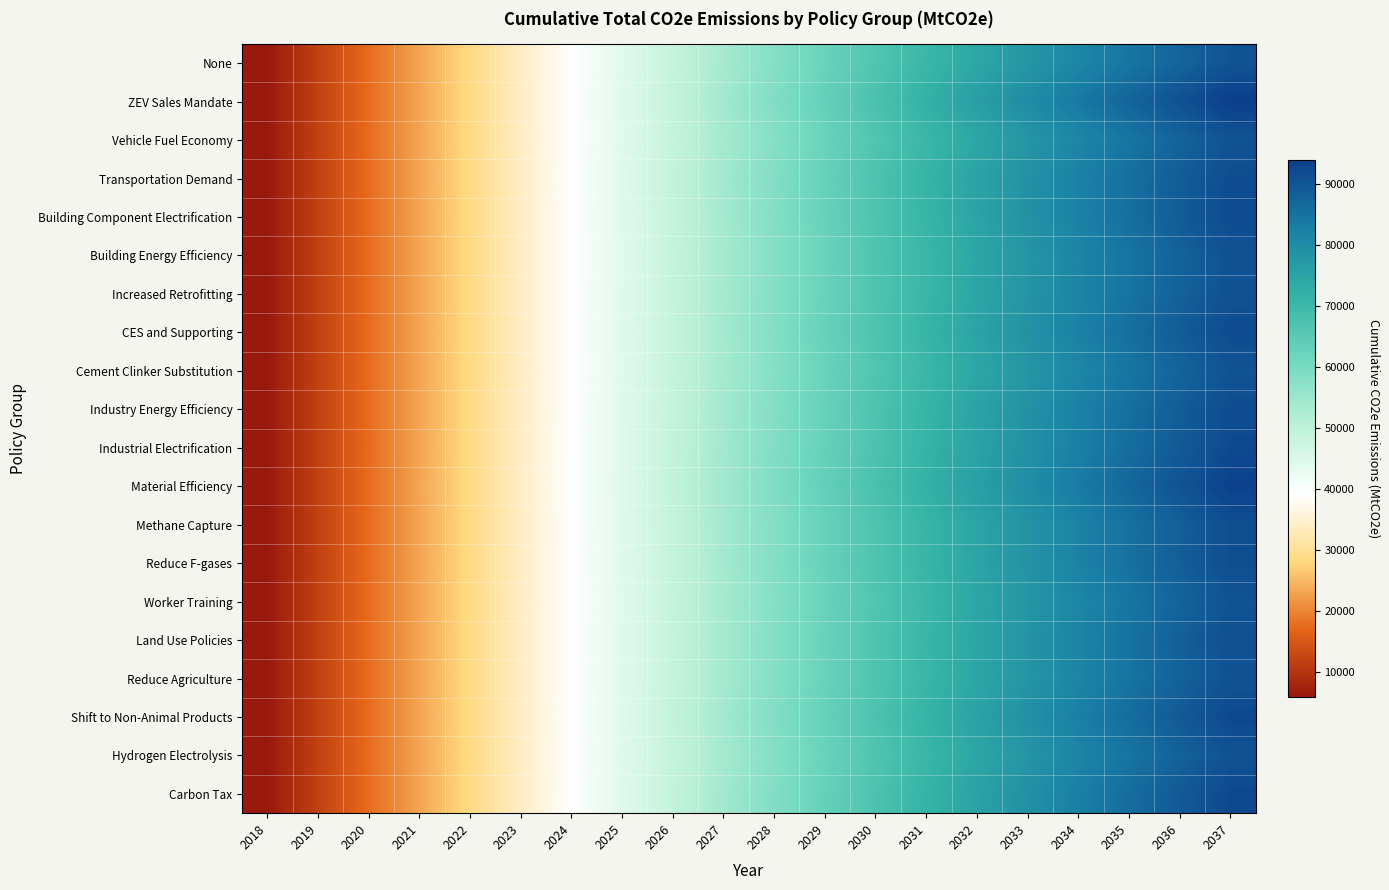

Reading right to left, transcribe all the data shown in this chart.

None: 2037=90035.7	2036=87211.2	2035=84210.3	2034=81043.4	2033=77694.2	2032=74148.5	2031=70410.7	2030=66489.0	2029=62351.5	2028=58021.9	2027=53506.0	2026=48831.4	2025=43978.5	2024=38971.1	2023=33822.3	2022=28544.1	2021=23121.8	2020=17573.5	2019=11836.2	2018=6023.5
ZEV Sales Mandate: 2037=93776.4	2036=90544.6	2035=87146.5	2034=83594.0	2033=79873.8	2032=75968.6	2031=71898.8	2030=67664.1	2029=63241.1	2028=58662.7	2027=53934.7	2026=49092.0	2025=44115.6	2024=39028.1	2023=33829.7	2022=28532.2	2021=23116.3	2020=17572.1	2019=11836.2	2018=6023.5
Vehicle Fuel Economy: 2037=90214.0	2036=87369.2	2035=84348.7	2034=81162.6	2033=77794.5	2032=74229.8	2031=70474.6	2030=66536.9	2029=62384.8	2028=58041.7	2027=53515.2	2026=48834.1	2025=43978.5	2024=38971.1	2023=33822.3	2022=28544.1	2021=23121.8	2020=17573.5	2019=11836.2	2018=6023.5
Transportation Demand: 2037=91399.0	2036=88467.9	2035=85365.1	2034=82094.5	2033=78647.2	2032=75001.9	2031=71169.3	2030=67151.7	2029=62922.0	2028=58504.2	2027=53904.3	2026=49151.2	2025=44225.2	2024=39151.9	2023=33945.6	2022=28619.1	2021=23159.5	2020=17585.8	2019=11836.2	2018=6023.5
Building Component Electrification: 2037=91717.8	2036=88653.3	2035=85435.0	2034=82074.0	2033=78554.2	2032=74857.4	2031=70990.6	2030=66949.5	2029=62709.9	2028=58297.2	2027=53712.4	2026=48981.2	2025=44082.6	2024=39039.3	2023=33858.7	2022=28561.8	2021=23129.0	2020=17575.1	2019=11836.2	2018=6023.5
Building Energy Efficiency: 2037=90517.5	2036=87629.3	2035=84568.8	2034=81346.5	2033=77945.8	2032=74351.2	2031=70574.0	2030=66615.8	2029=62449.9	2028=58099.8	2027=53562.3	2026=48871.1	2025=44004.8	2024=38987.3	2023=33831.5	2022=28548.5	2021=23123.5	2020=17574.0	2019=11836.2	2018=6023.5
Increased Retrofitting: 2037=90585.0	2036=87699.1	2035=84640.5	2034=81420.3	2033=78022.4	2032=74432.2	2031=70655.7	2030=66694.1	2029=62520.5	2028=58158.5	2027=53613.8	2026=48914.5	2025=44039.6	2024=39013.3	2023=33849.5	2022=28559.5	2021=23129.0	2020=17576.1	2019=11836.2	2018=6023.5
CES and Supporting: 2037=91624.7	2036=88601.8	2035=85418.1	2034=82083.8	2033=78580.8	2032=74894.4	2031=71030.9	2030=66996.7	2029=62756.1	2028=58336.1	2027=53741.6	2026=49001.1	2025=44093.4	2024=39043.9	2023=33863.0	2022=28568.8	2021=23138.5	2020=17576.8	2019=11836.2	2018=6023.5
Cement Clinker Substitution: 2037=90138.5	2036=87303.3	2035=84292.2	2034=81115.7	2033=77757.6	2032=74203.5	2031=70458.0	2030=66529.1	2029=62385.0	2028=58049.5	2027=53528.1	2026=48848.7	2025=43991.5	2024=38980.4	2023=33828.6	2022=28547.9	2021=23123.7	2020=17574.2	2019=11836.2	2018=6023.5
Industry Energy Efficiency: 2037=91524.0	2036=88551.6	2035=85405.6	2034=82095.1	2033=78610.1	2032=74937.2	2031=71087.1	2030=67056.1	2029=62822.6	2028=58409.8	2027=53816.8	2026=49069.8	2025=44153.3	2024=39091.7	2023=33899.7	2022=28587.6	2021=23146.2	2020=17581.9	2019=11836.2	2018=6023.5
Industrial Electrification: 2037=91817.8	2036=88848.4	2035=85693.3	2034=82368.0	2033=78867.2	2032=75176.4	2031=71301.9	2030=67240.5	2029=62974.0	2028=58530.2	2027=53913.5	2026=49149.5	2025=44219.8	2024=39142.8	2023=33924.8	2022=28582.9	2021=23118.2	2020=17557.4	2019=11836.2	2018=6023.5
Material Efficiency: 2037=93245.9	2036=90095.0	2035=86779.1	2034=83309.5	2033=79674.8	2032=75862.2	2031=71875.7	2030=67725.8	2029=63378.7	2028=58862.3	2027=54176.2	2026=49346.8	2025=44358.3	2024=39235.4	2023=33993.4	2022=28642.4	2021=23172.5	2020=17590.5	2019=11836.2	2018=6023.5
Methane Capture: 2037=91084.9	2036=88158.1	2035=85059.0	2034=81798.2	2033=78359.9	2032=74729.4	2031=70911.6	2030=66914.9	2029=62707.7	2028=58314.3	2027=53740.4	2026=49014.1	2025=44115.9	2024=39069.2	2023=33887.6	2022=28583.2	2021=23141.2	2020=17580.0	2019=11836.2	2018=6023.5
Reduce F-gases: 2037=91207.7	2036=88261.5	2035=85144.4	2034=81867.0	2033=78412.6	2032=74767.2	2031=70935.6	2030=66926.1	2029=62707.1	2028=58305.3	2027=53726.3	2026=48997.5	2025=44098.9	2024=39053.8	2023=33875.2	2022=28574.5	2021=23136.2	2020=17578.1	2019=11836.2	2018=6023.5
Worker Training: 2037=90145.5	2036=87309.9	2035=84298.5	2034=81121.5	2033=77762.8	2032=74208.1	2031=70461.9	2030=66532.3	2029=62387.5	2028=58051.3	2027=53529.4	2026=48849.6	2025=43992.1	2024=38980.7	2023=33828.7	2022=28547.9	2021=23123.7	2020=17574.1	2019=11836.2	2018=6023.5
Land Use Policies: 2037=90889.8	2036=87966.7	2035=84874.0	2034=81622.1	2033=78194.6	2032=74576.9	2031=70773.5	2030=66792.2	2029=62601.0	2028=58223.5	2027=53665.2	2026=48953.6	2025=44069.0	2024=39034.8	2023=33864.3	2022=28568.9	2021=23134.0	2020=17577.6	2019=11836.2	2018=6023.5
Reduce Agriculture: 2037=90418.1	2036=87558.8	2035=84524.2	2034=81325.0	2033=77944.8	2032=74369.6	2031=70604.0	2030=66656.0	2029=62494.0	2028=58141.3	2027=53603.7	2026=48909.2	2025=44038.2	2024=39014.6	2023=33852.0	2022=28562.3	2021=23131.1	2020=17576.7	2019=11836.2	2018=6023.5
Shift to Non-Animal Products: 2037=92020.3	2036=88990.3	2035=85794.6	2034=82443.6	2033=78921.5	2032=75213.7	2031=71325.1	2030=67264.1	2029=62998.5	2028=58552.1	2027=53930.9	2026=49162.6	2025=44227.6	2024=39149.5	2023=33941.6	2022=28615.6	2021=23157.4	2020=17585.4	2019=11836.2	2018=6023.5
Hydrogen Electrolysis: 2037=90416.5	2036=87567.0	2035=84530.6	2034=81322.2	2033=77941.3	2032=74362.0	2031=70599.7	2030=66649.1	2029=62483.5	2028=58126.5	2027=53586.9	2026=48891.6	2025=44022.2	2024=39005.2	2023=33841.5	2022=28550.1	2021=23123.3	2020=17573.4	2019=11836.2	2018=6023.5
Carbon Tax: 2037=91989.9	2036=88978.0	2035=85789.6	2034=82441.9	2033=78916.1	2032=75204.4	2031=71313.3	2030=67251.3	2029=62987.5	2028=58545.5	2027=53926.2	2026=49155.2	2025=44217.4	2024=39141.2	2023=33931.0	2022=28604.6	2021=23151.7	2020=17583.4	2019=11836.2	2018=6023.5